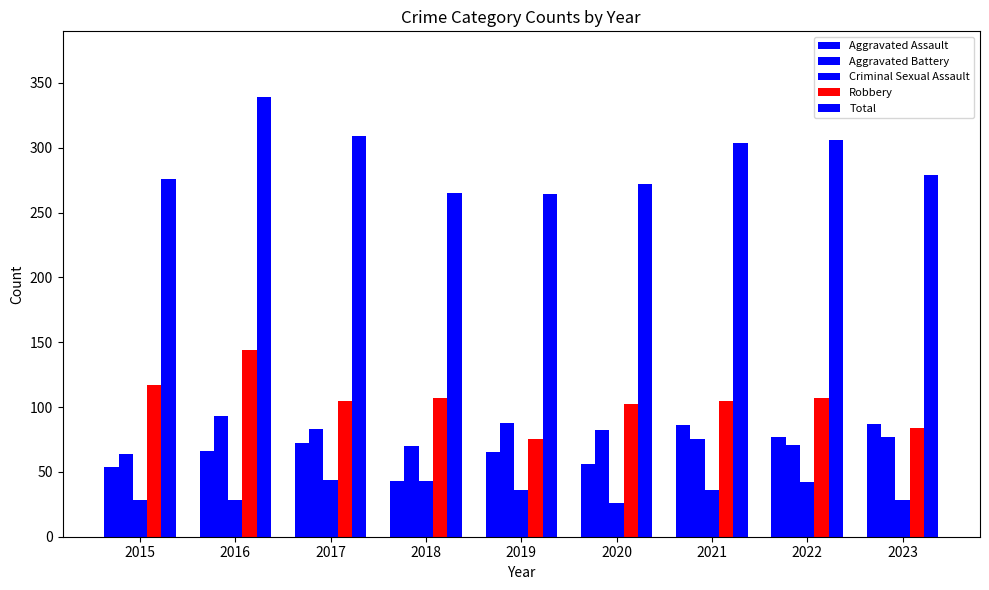

At which category is the sum across all series the highest?

2016